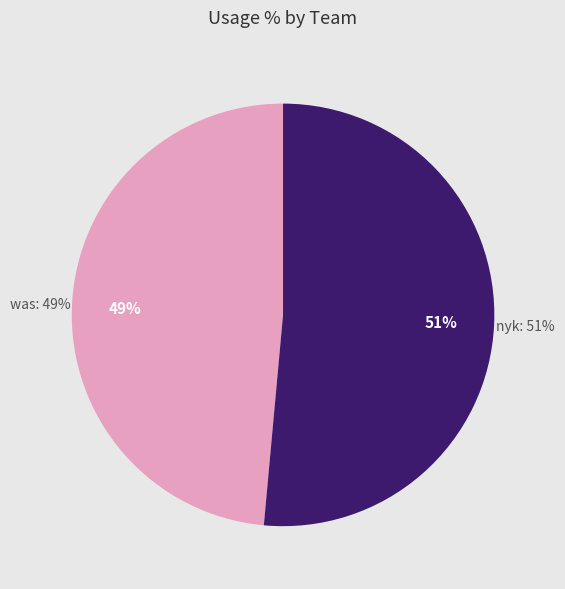

Count the number of slices in the pie.

2